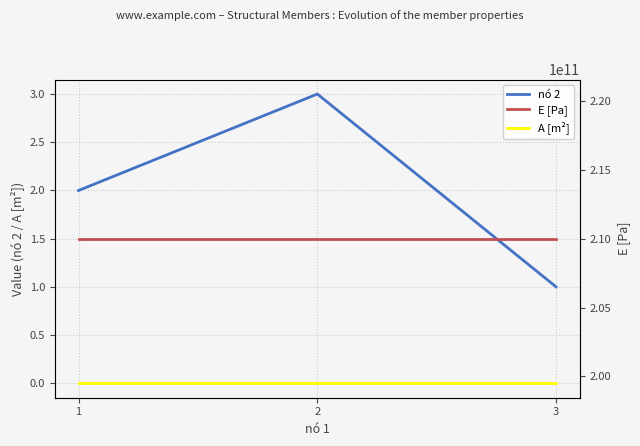

Reading right to left, what are all the values shown in this chart?

nó 2: 3=1.0	2=3.0	1=2.0
A [m²]: 3=0.0	2=0.0	1=0.0
E [Pa]: 3=210000000000.0	2=210000000000.0	1=210000000000.0